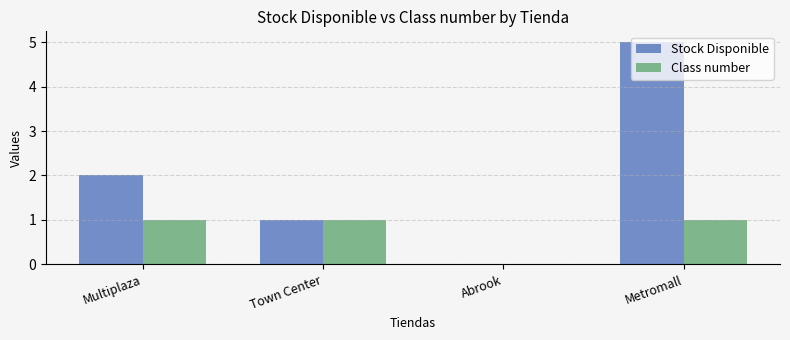

Which label corresponds to the largest value in the chart?

Metromall